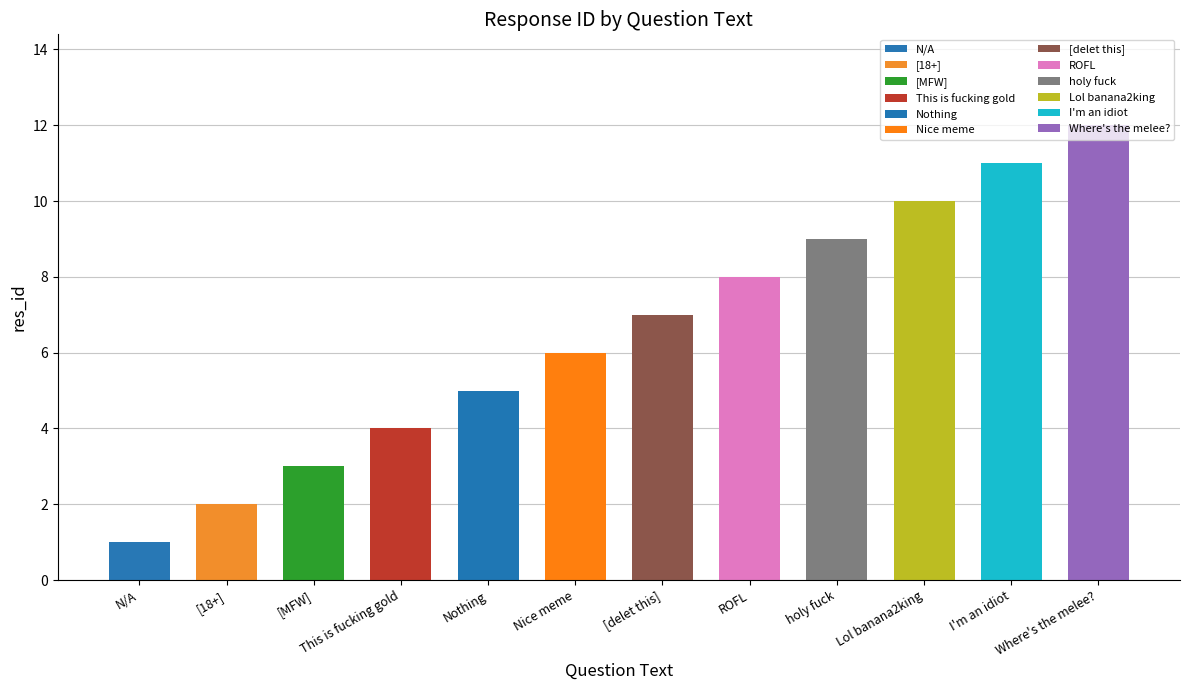

The chart shows a value of 10 at Lol banana2king. True or false?

True